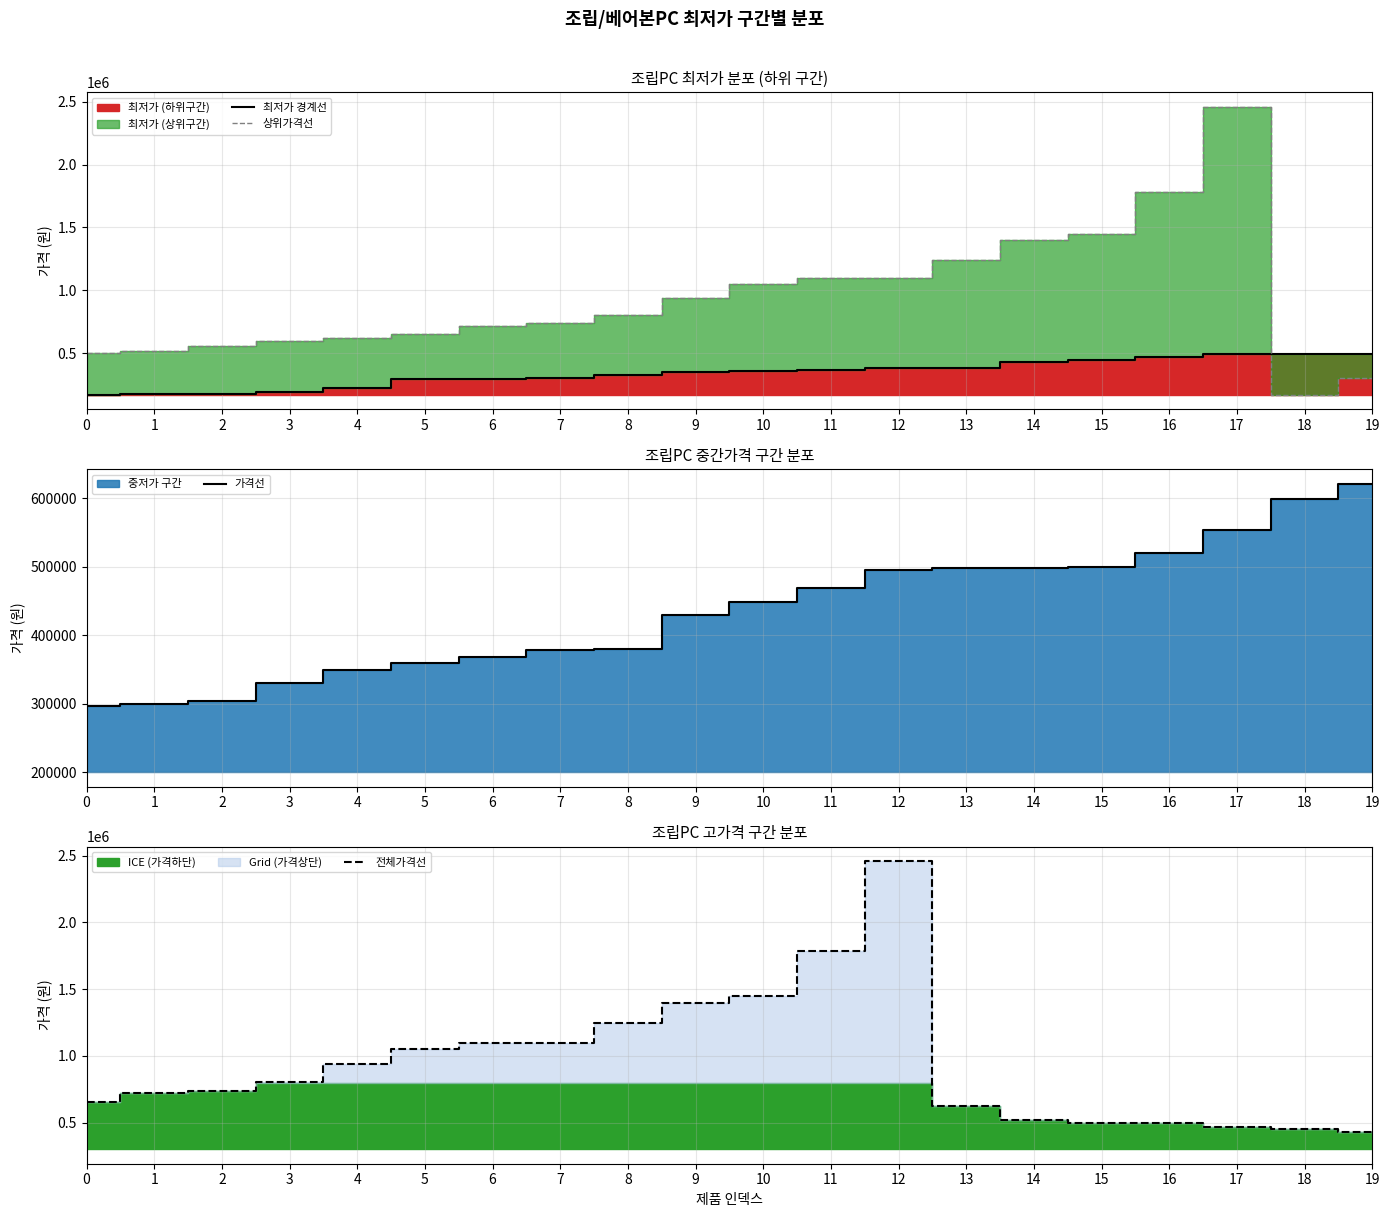

What is the lowest value of the 가격선 series?

296000